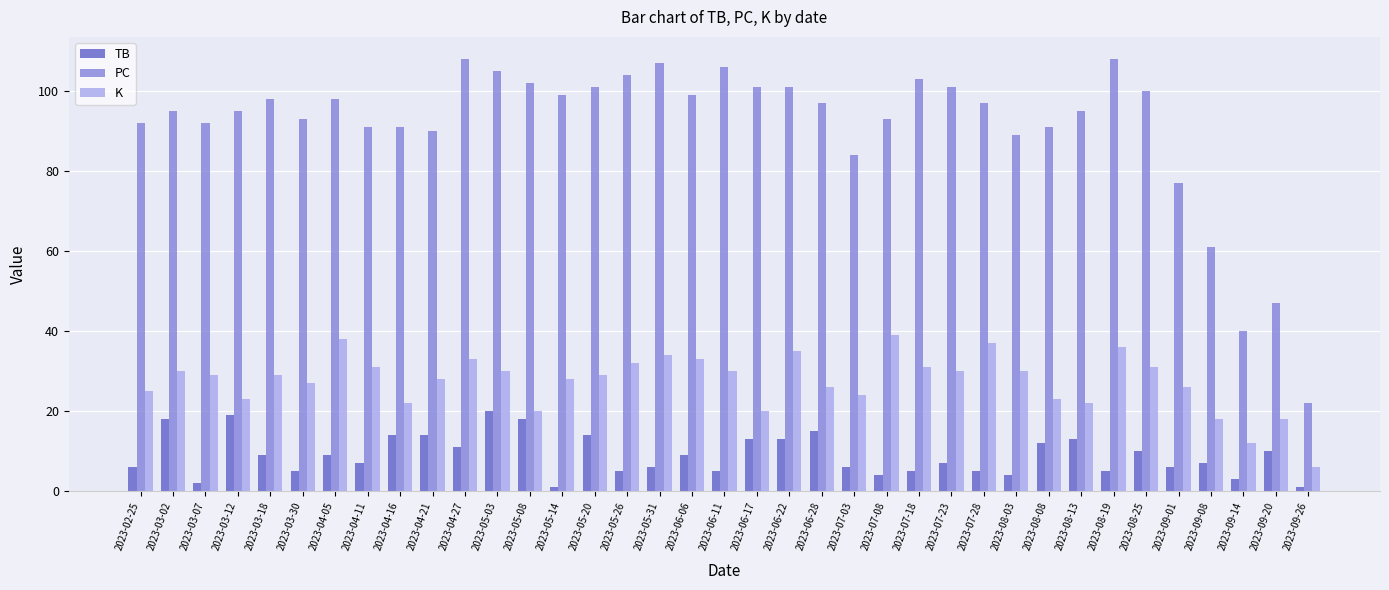

Reading left to right, what are all the values shown in this chart?

TB: 6	18	2	19	9	5	9	7	14	14	11	20	18	1	14	5	6	9	5	13	13	15	6	4	5	7	5	4	12	13	5	10	6	7	3	10	1
PC: 92	95	92	95	98	93	98	91	91	90	108	105	102	99	101	104	107	99	106	101	101	97	84	93	103	101	97	89	91	95	108	100	77	61	40	47	22
K: 25	30	29	23	29	27	38	31	22	28	33	30	20	28	29	32	34	33	30	20	35	26	24	39	31	30	37	30	23	22	36	31	26	18	12	18	6